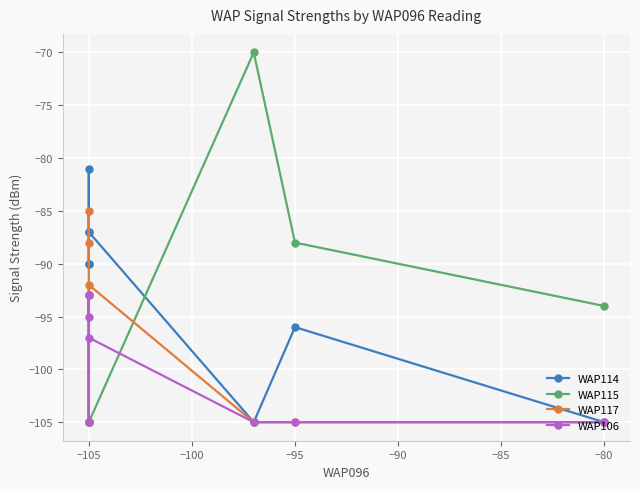

How many data points in WAP114 are above -90?

3